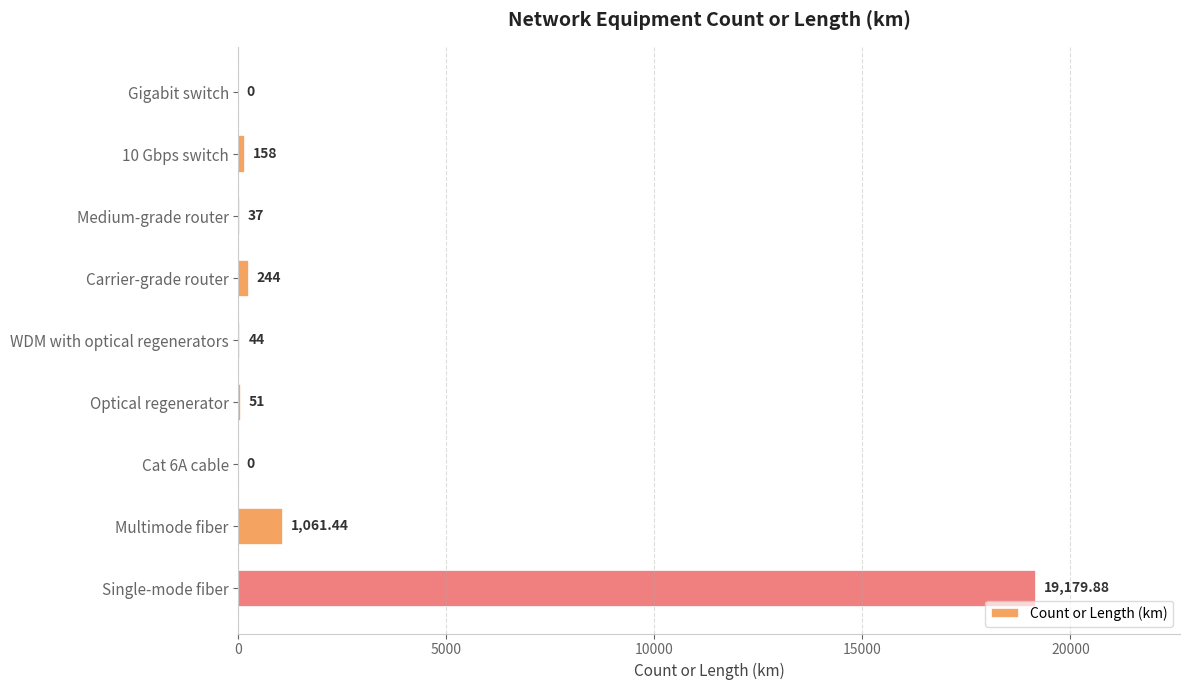

At which label is the value closest to 9589?

Multimode fiber